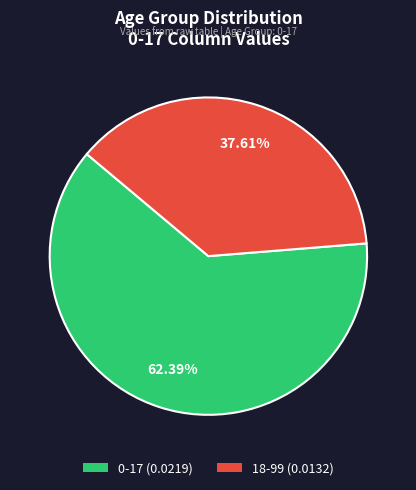

Does 0-17 account for over 50% of the chart?

Yes